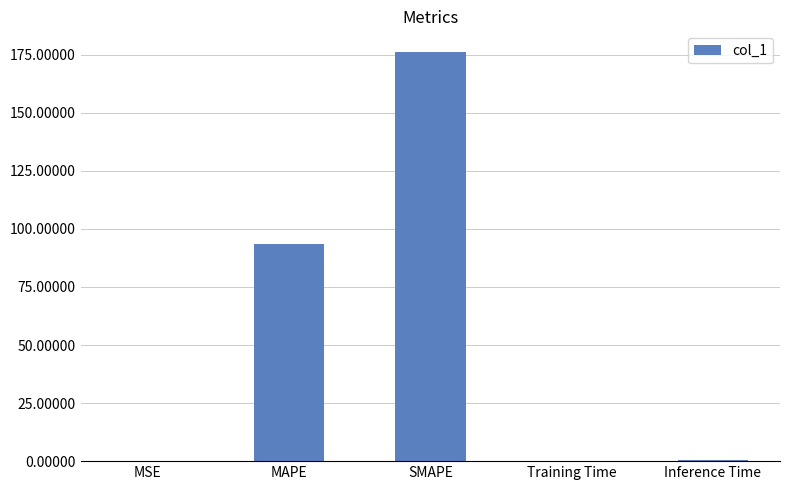

True or false: the data shows 176.3 at SMAPE.

True